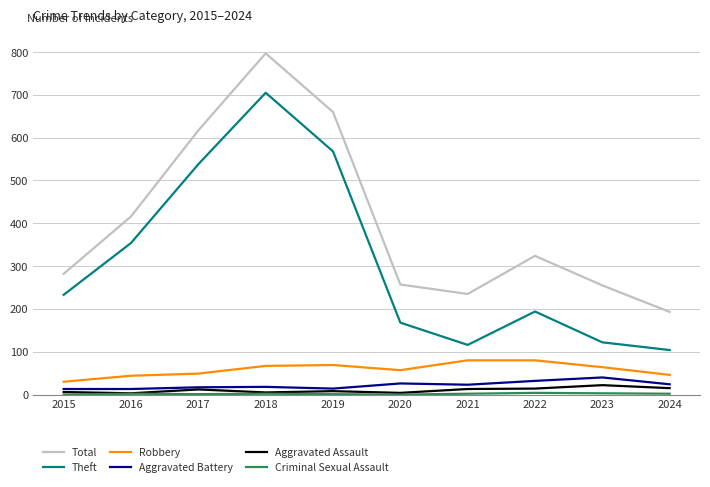

True or false: Robbery and Total intersect in this chart.

False